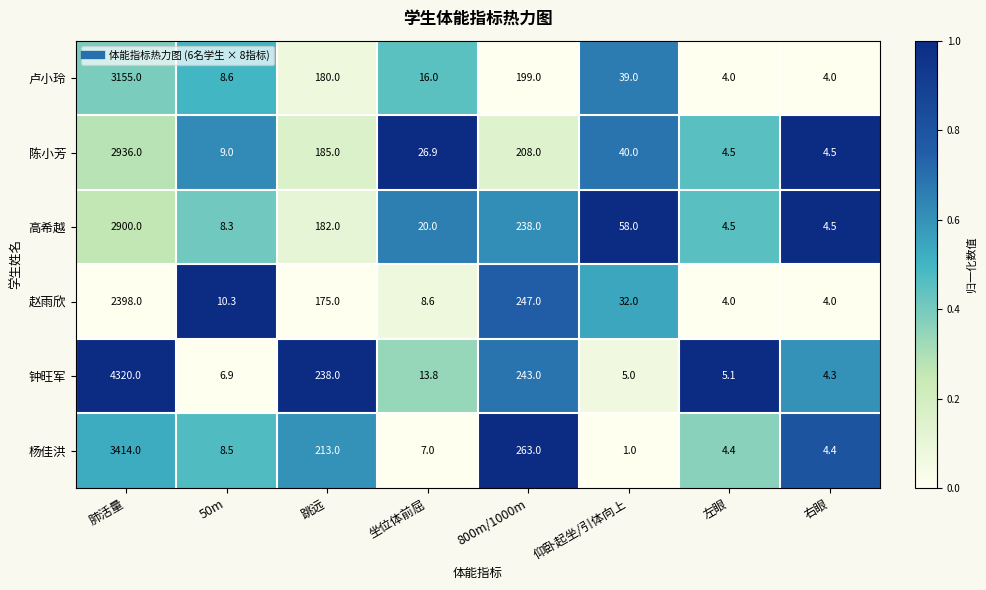

Between 800m/1000m and 右眼, which series saw the biggest shift?

杨佳洪